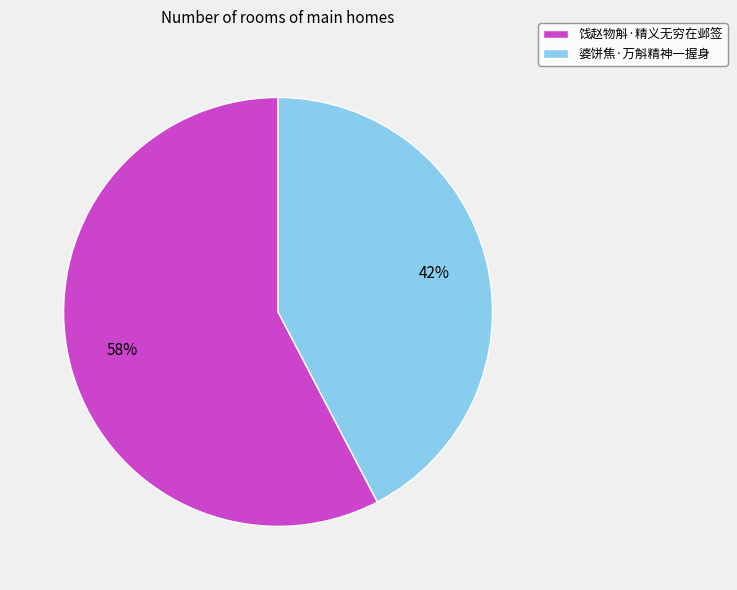

Is there a majority slice in this chart?

Yes